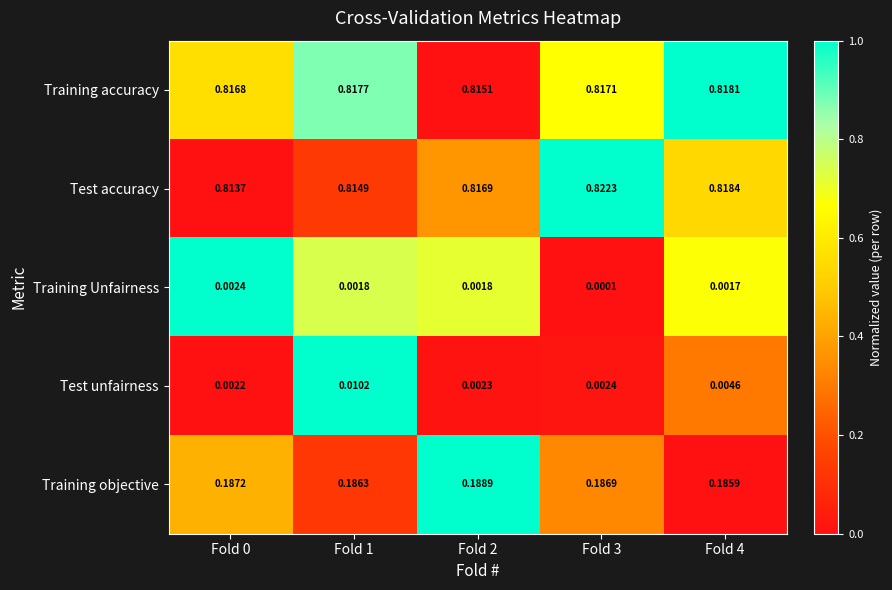

List the series in order of their peak value, lowest first.

Training Unfairness, Test unfairness, Training objective, Training accuracy, Test accuracy